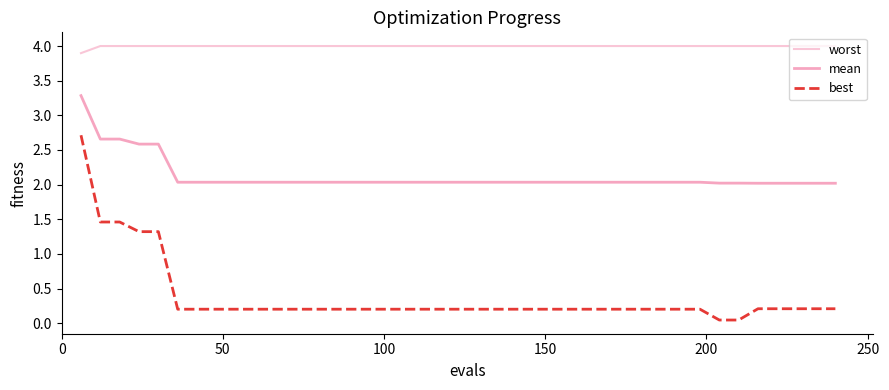

Does the chart display data point markers on the line(s)?

No